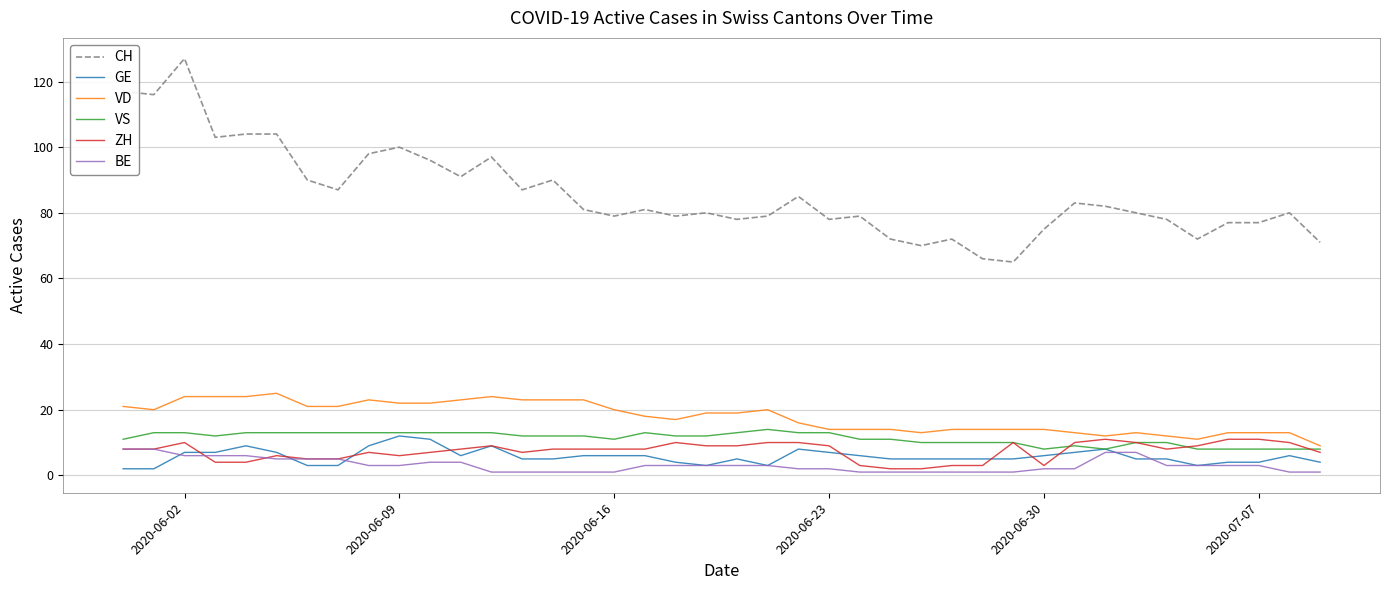

True or false: GE and VD cross at least once.

False